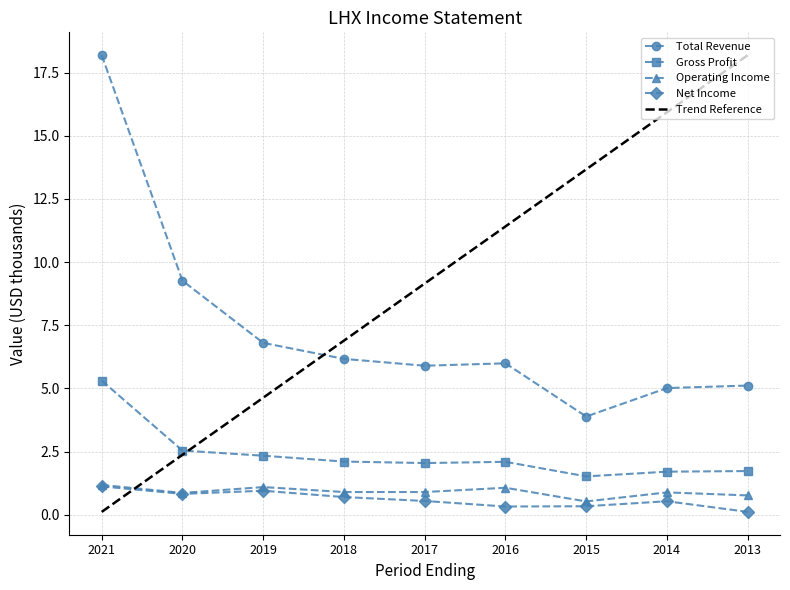

What is the highest value of the Total Revenue series?

18.2